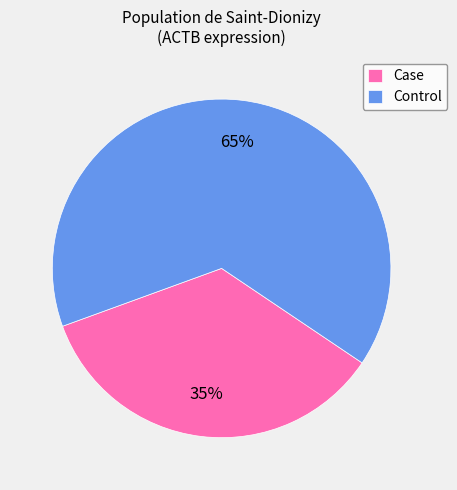

What percentage is the Case slice, to the nearest percent?

35%